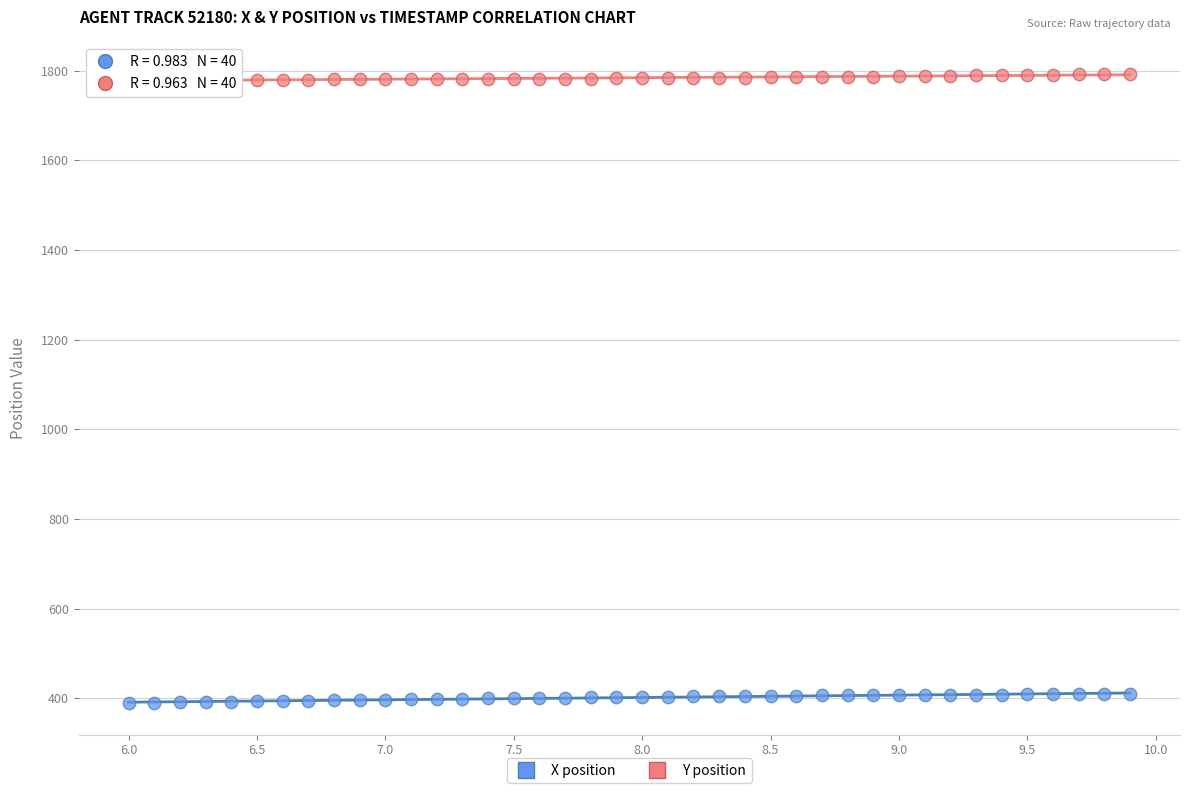

What is the X range (max minus min) for the scatter plot?

3.9